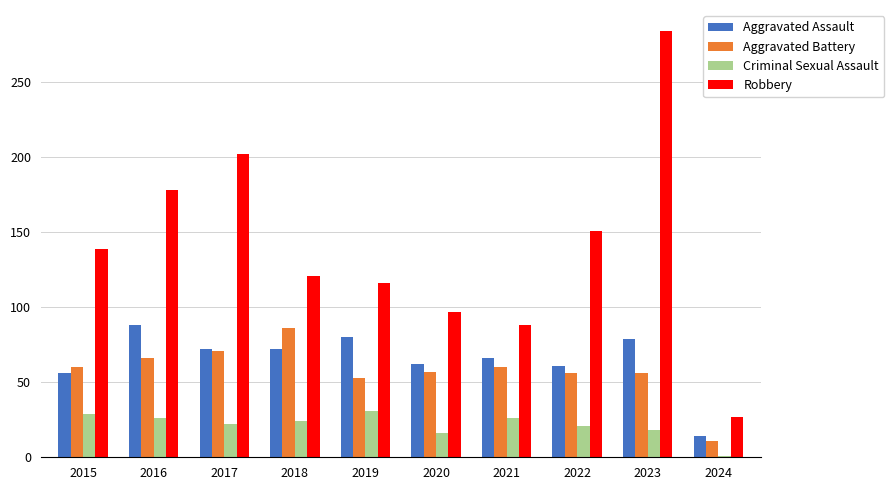

Between 2016 and 2024, which series saw the biggest shift?

Robbery